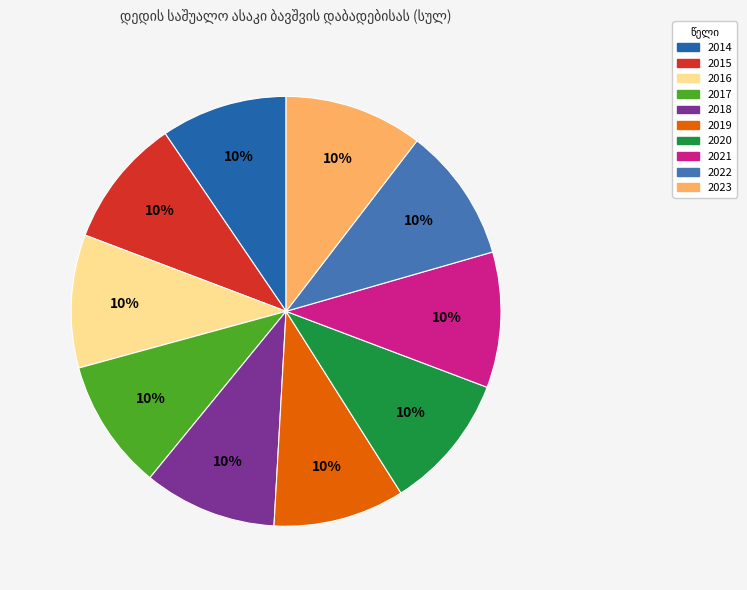

Is it true that 2020 is 10% of the pie?

True